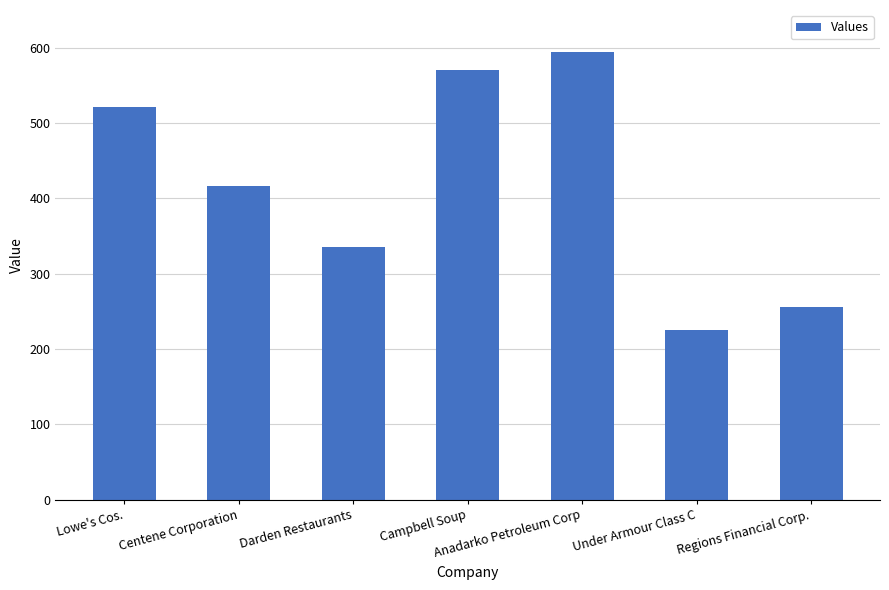

What is the greatest value displayed?

594